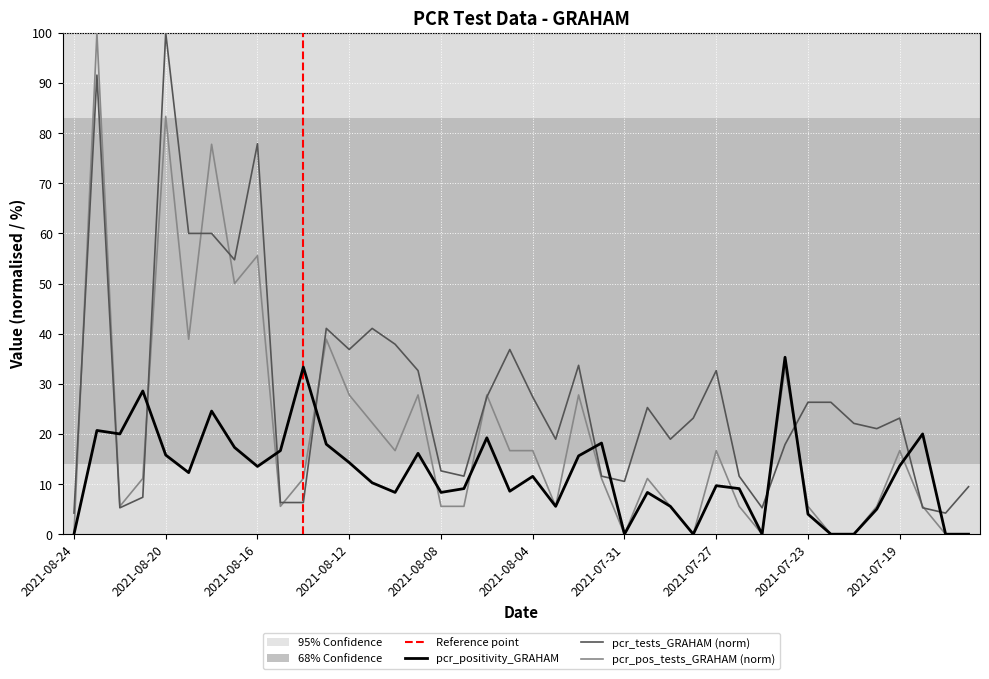

What is the greatest value displayed?

100.0